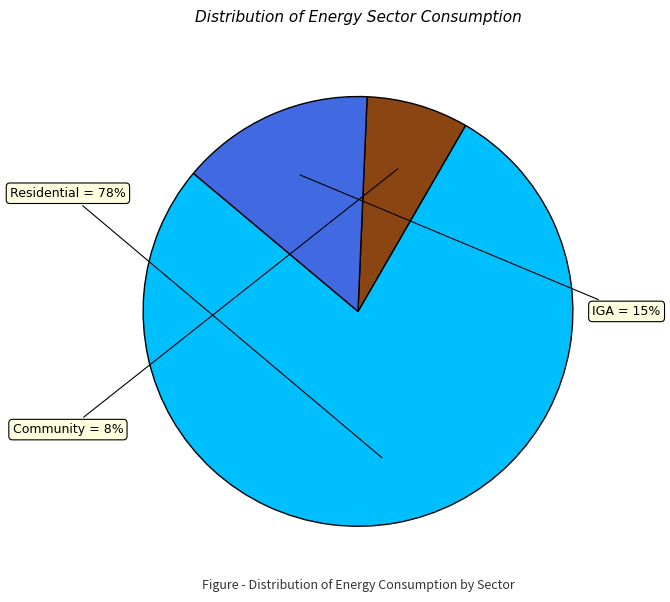

Is Residential the majority of the pie?

Yes